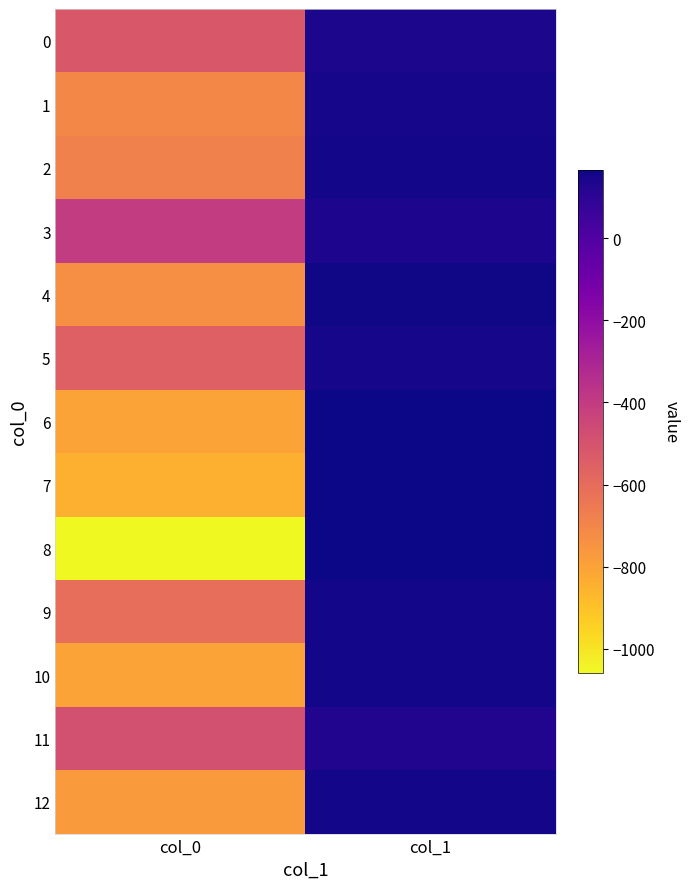

Reading left to right, transcribe all the data shown in this chart.

0: col_0=-522.0	col_1=138.9
1: col_0=-709.0	col_1=149.2
2: col_0=-681.0	col_1=153.6
3: col_0=-399.0	col_1=135.1
4: col_0=-735.0	col_1=160.4
5: col_0=-555.0	col_1=152.1
6: col_0=-805.0	col_1=163.9
7: col_0=-847.0	col_1=164.0
8: col_0=-1059.0	col_1=167.0
9: col_0=-611.0	col_1=157.0
10: col_0=-802.0	col_1=157.1
11: col_0=-486.0	col_1=126.3
12: col_0=-772.0	col_1=155.4